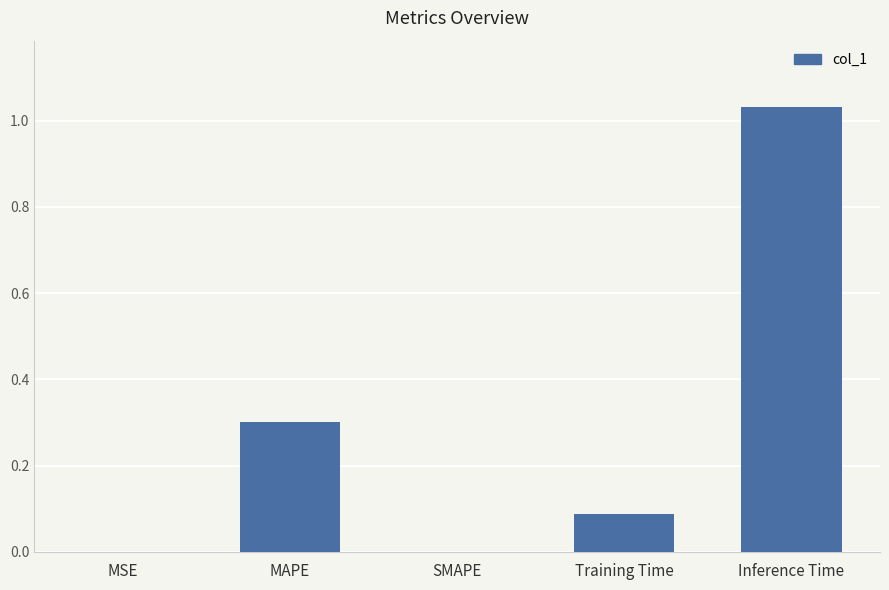

Which has a higher value, MAPE or MSE?

MAPE